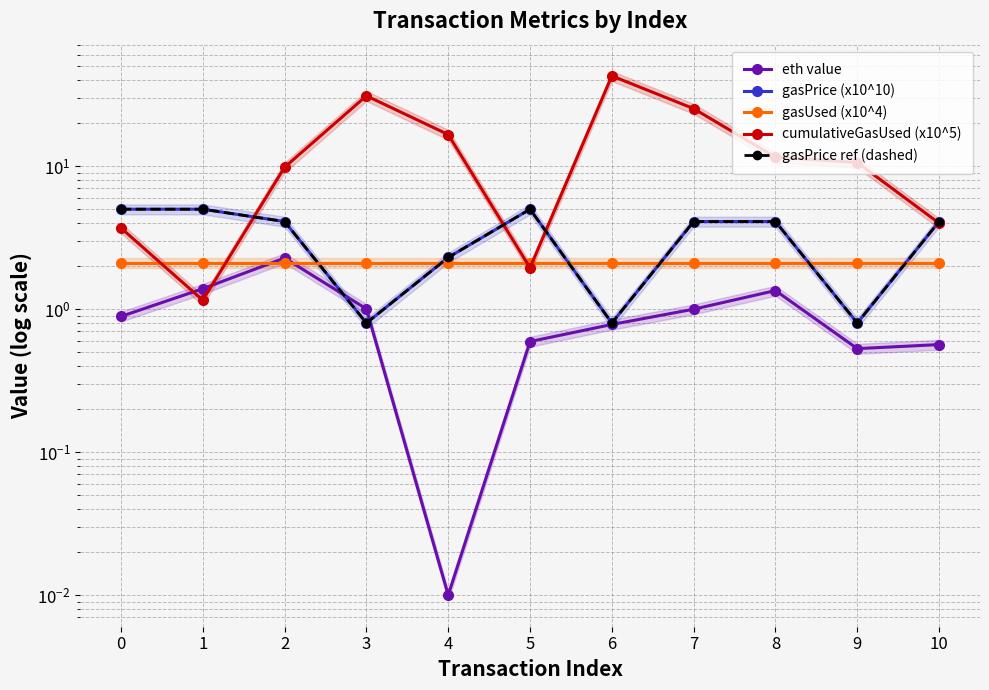

Which has a higher value, 7 or 5?

7